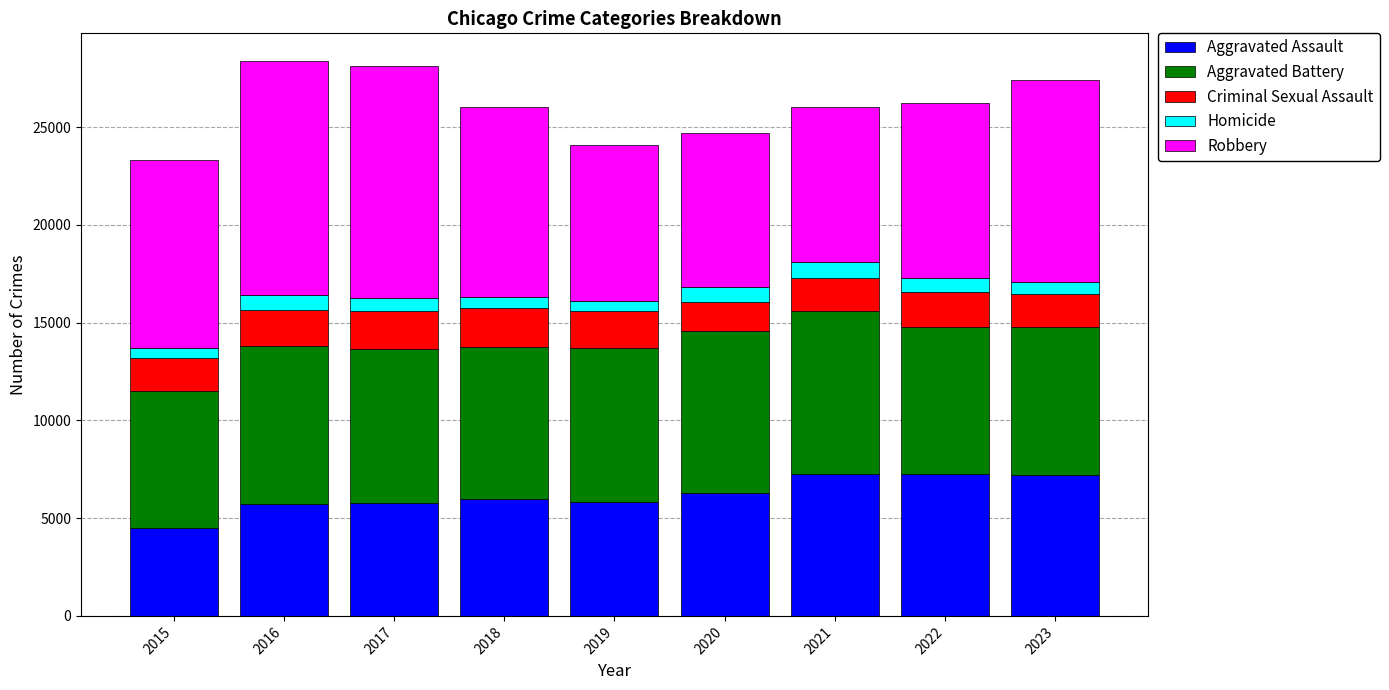

Which series has the largest total across all categories?

Robbery